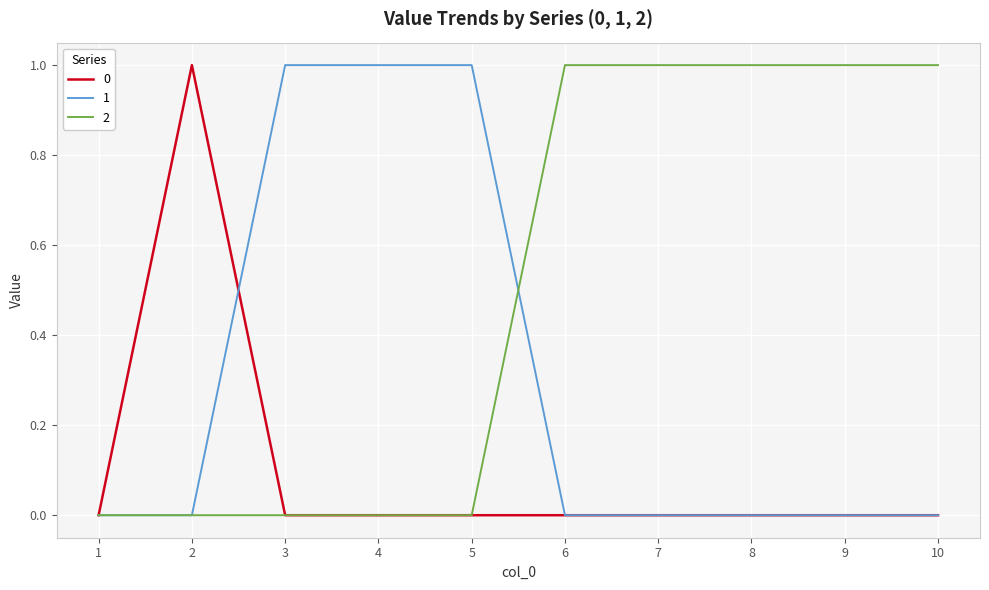

What is the maximum value for 2?

1